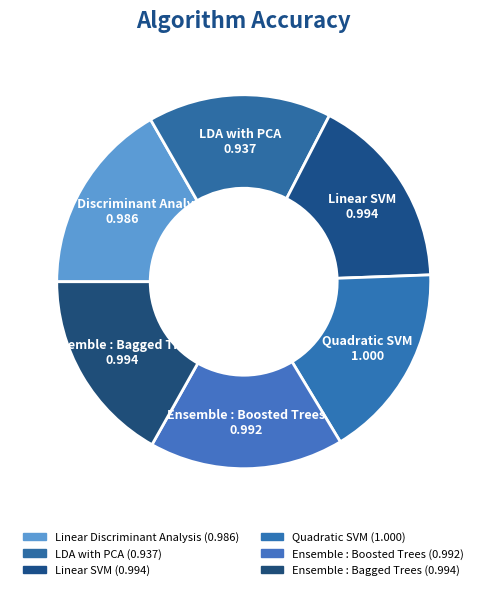

What is the change in value from LDA with PCA to Linear SVM?

+0.1